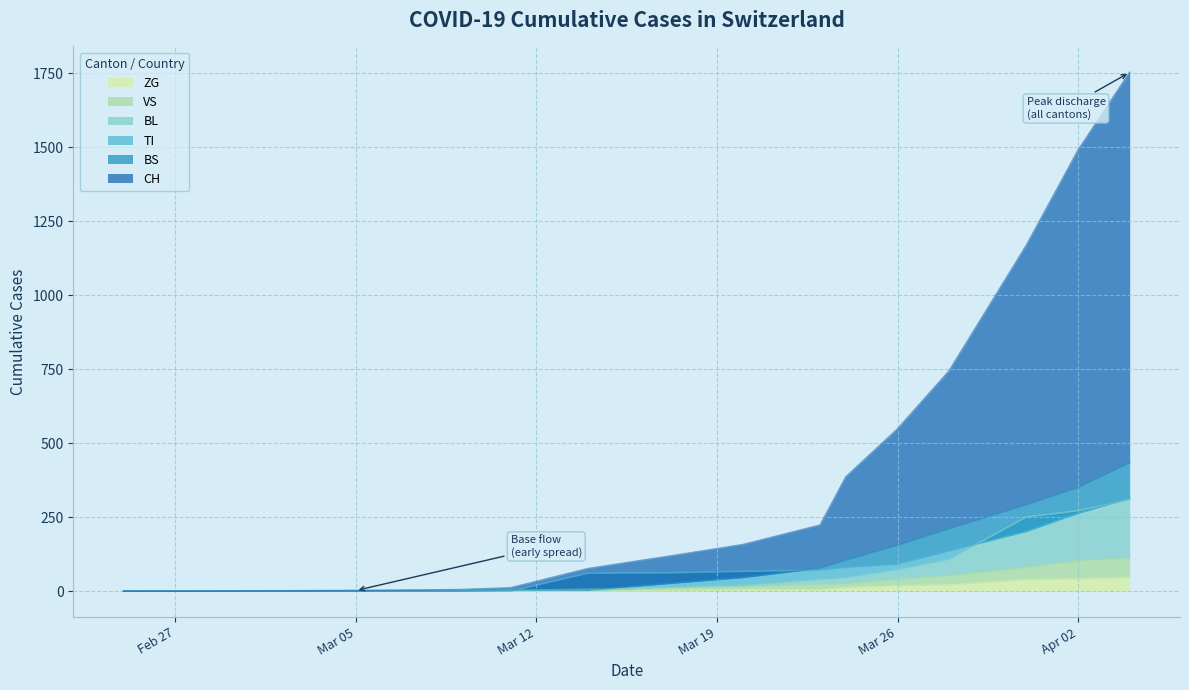

What is the sum of all BL values?

1137